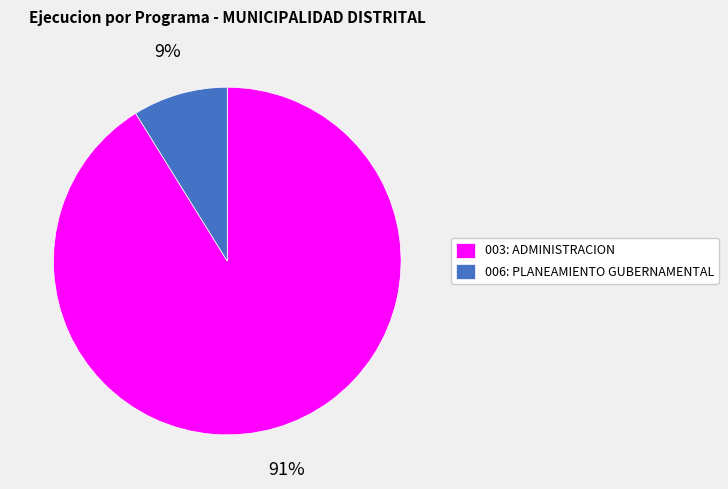

What is the largest slice in the pie chart?

003: ADMINISTRACION